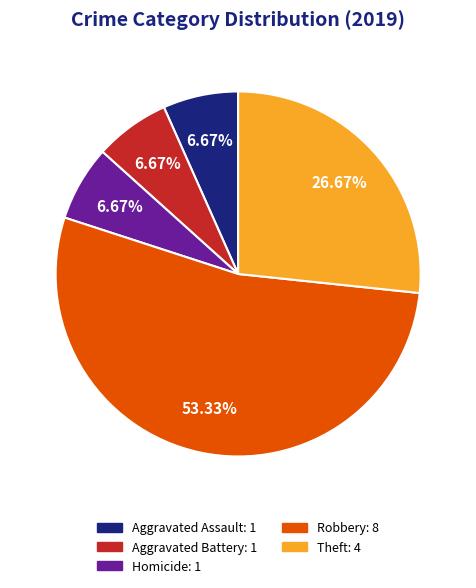

Combined, do Robbery: 8 and Aggravated Assault: 1 account for over 50%?

Yes